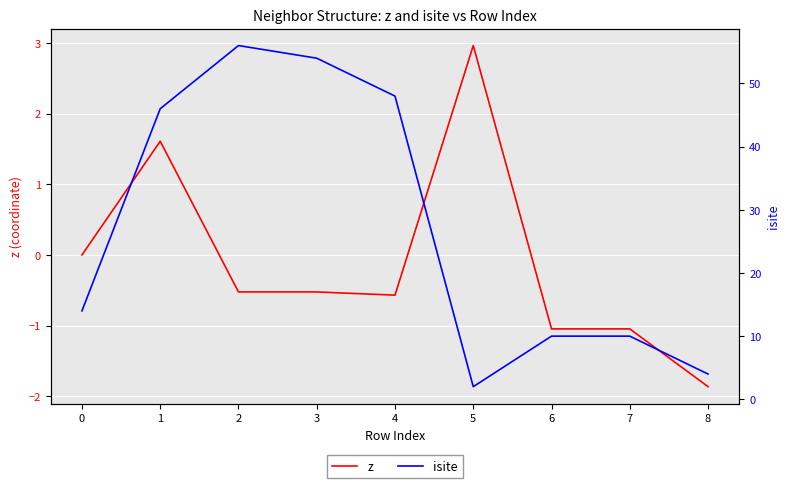

What are all the series names shown in the legend?

z, isite